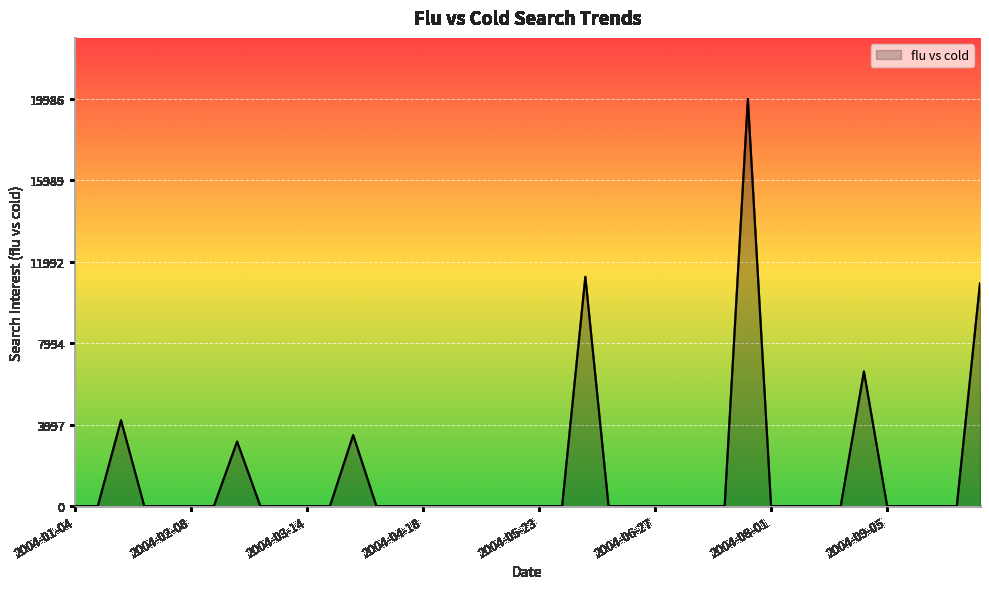

How many points are higher than both their immediate neighbors (excluding endpoints)?

6